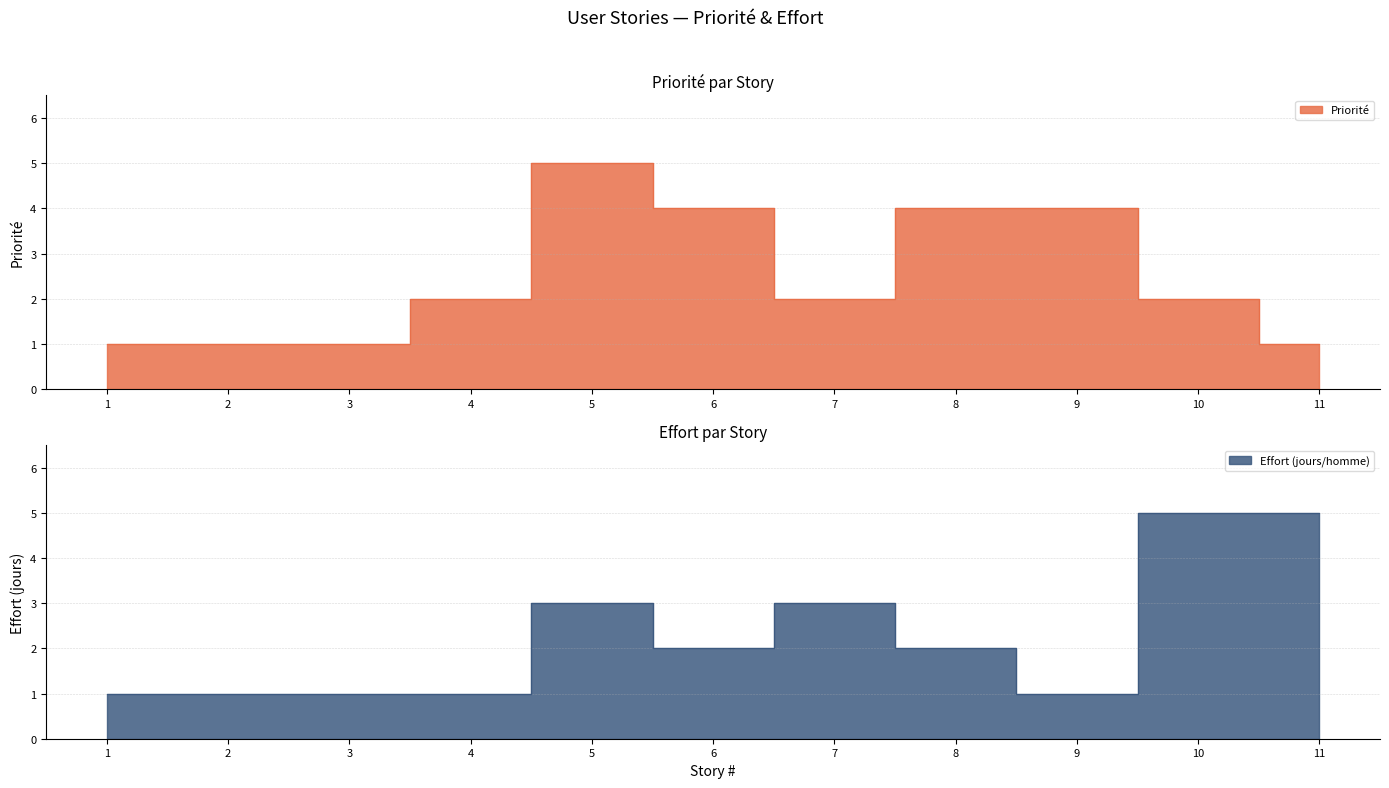

What value does the data have at 8?

4